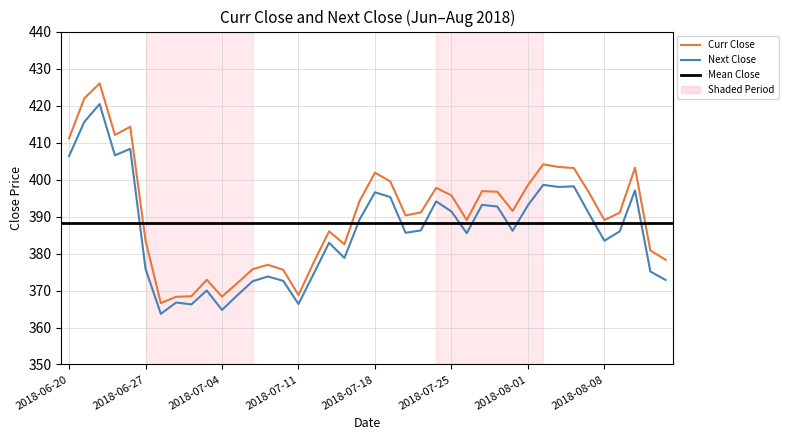

Which series has the widest spread of values?

Curr Close